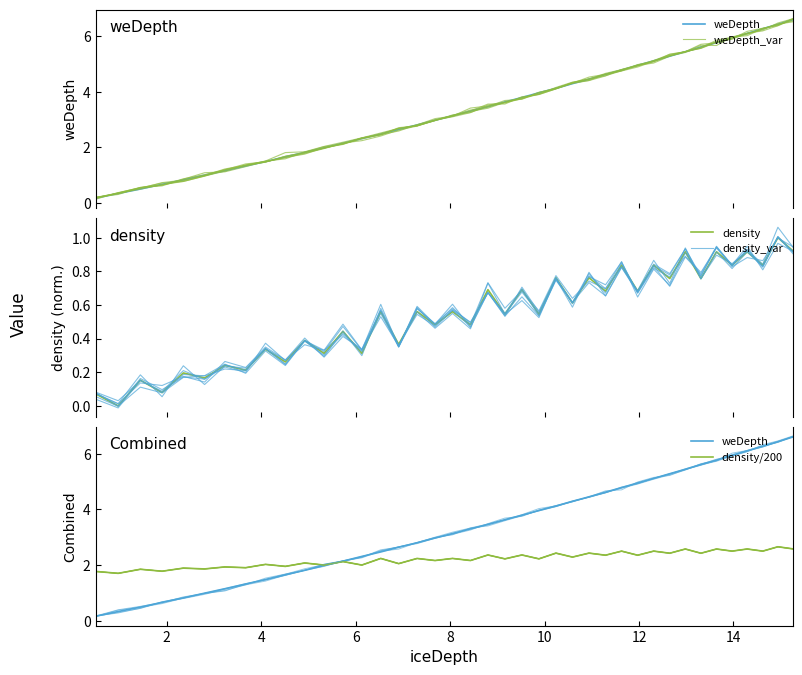

What is the sum of all density/200 values?

88.8